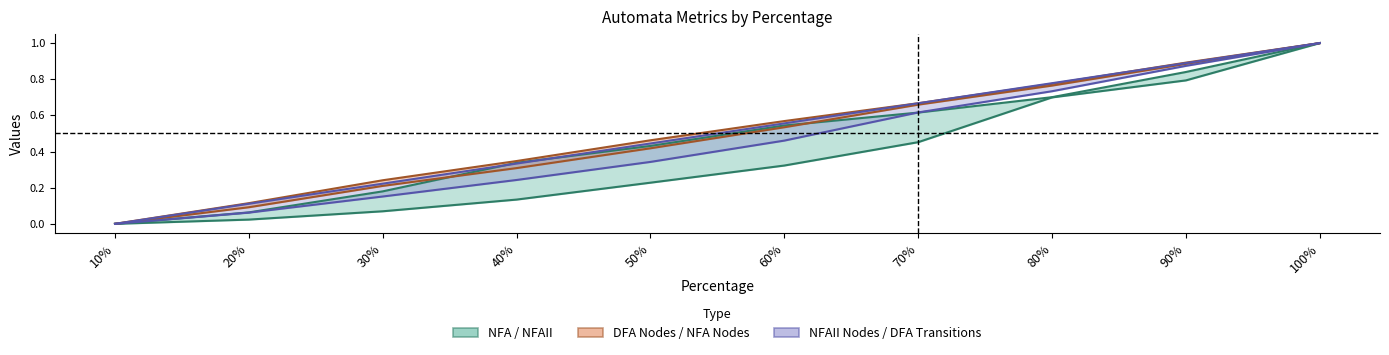

True or false: DFA Transitions has more than 2 points higher than both neighbors.

False